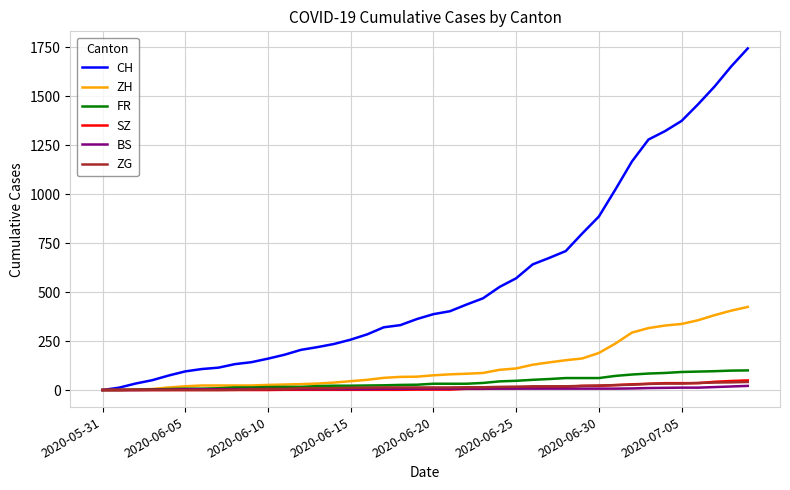

What is the highest value of the SZ series?

49